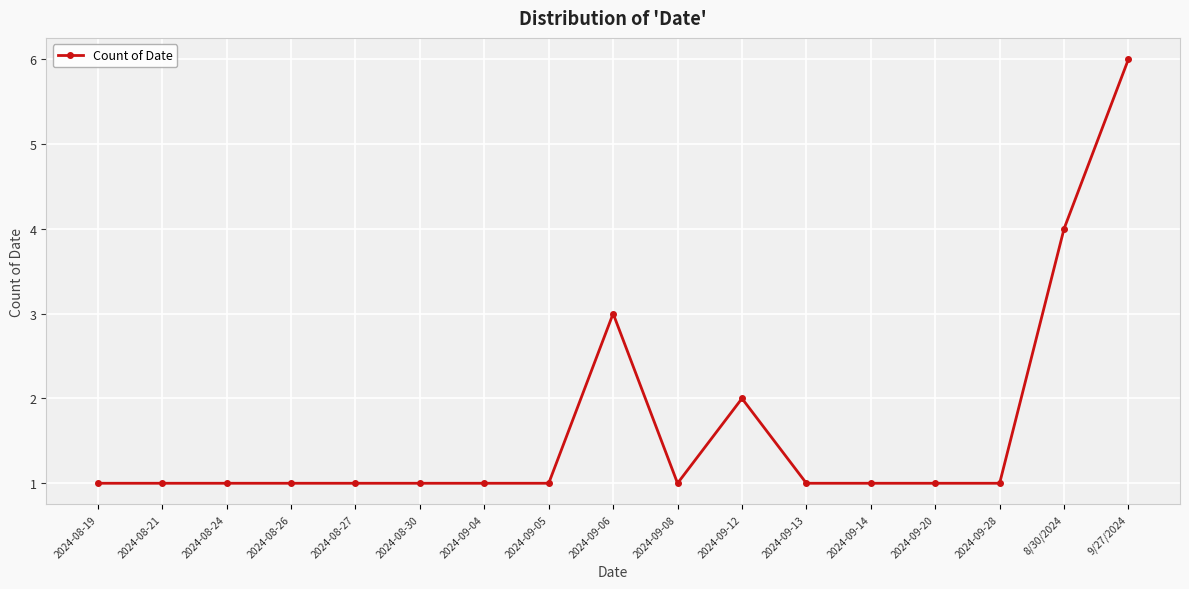

True or false: the data shows 1 at 2024-09-05.

True